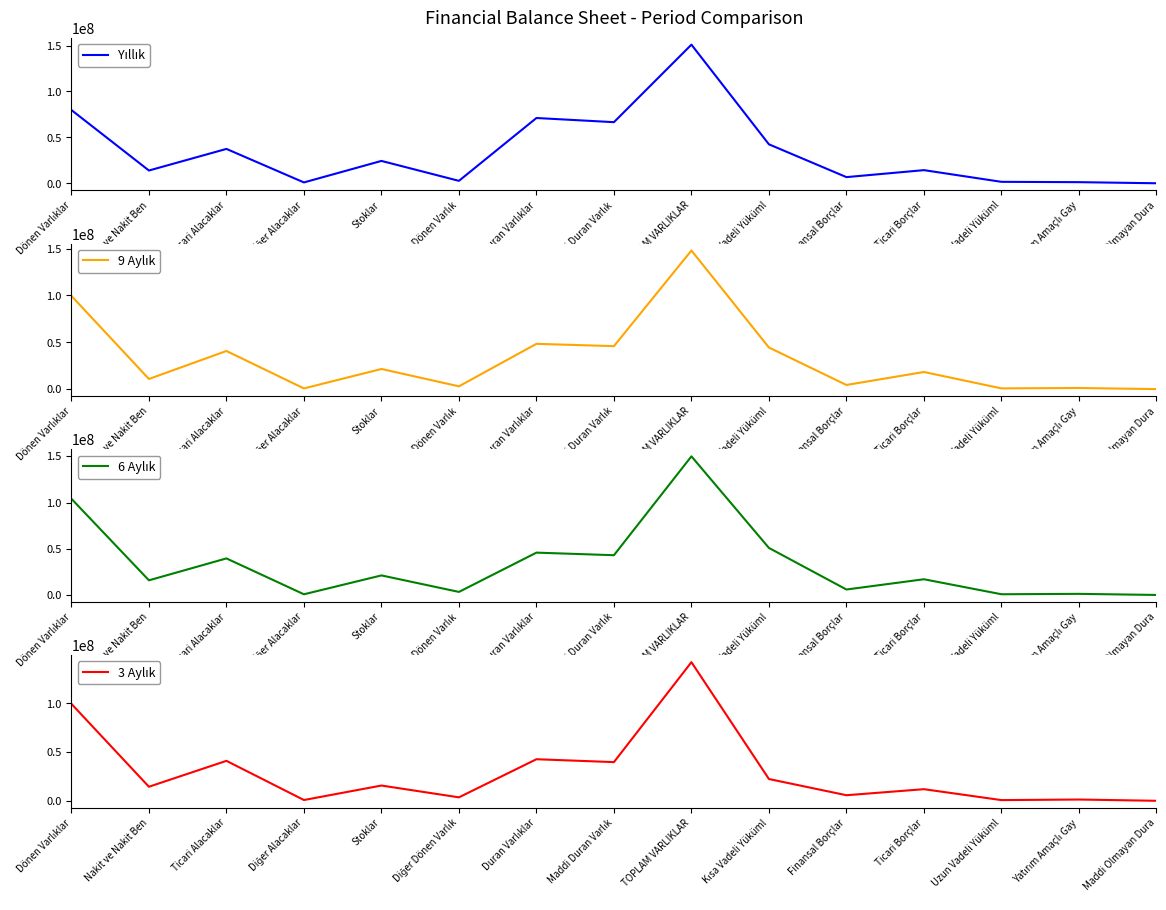

Reading right to left, list all the values displayed in this chart.

Yıllık: Maddi Olmayan Dura=138175	Yatırım Amaçlı Gay=1341250	Uzun Vadeli Yüküml=1703216	Ticari Borçlar=14422120	Finansal Borçlar=6824638	Kısa Vadeli Yüküml=42518698	TOPLAM VARLIKLAR=150973330	Maddi Duran Varlık=66627907	Duran Varlıklar=71151376	Diğer Dönen Varlık=2776735	Stoklar=24452999	Diğer Alacaklar=1047156	Ticari Alacaklar=37527680	Nakit ve Nakit Ben=14017384	Dönen Varlıklar=79821954
9 Aylık: Maddi Olmayan Dura=154008	Yatırım Amaçlı Gay=1341250	Uzun Vadeli Yüküml=929111	Ticari Borçlar=18403993	Finansal Borçlar=4564950	Kısa Vadeli Yüküml=44506087	TOPLAM VARLIKLAR=147955419	Maddi Duran Varlık=45960487	Duran Varlıklar=48437316	Diğer Dönen Varlık=3120888	Stoklar=21622122	Diğer Alacaklar=893765	Ticari Alacaklar=40801070	Nakit ve Nakit Ben=10964249	Dönen Varlıklar=99518103
6 Aylık: Maddi Olmayan Dura=162169	Yatırım Amaçlı Gay=1341250	Uzun Vadeli Yüküml=919047	Ticari Borçlar=17117650	Finansal Borçlar=6036779	Kısa Vadeli Yüküml=50959867	TOPLAM VARLIKLAR=149884706	Maddi Duran Varlık=43085934	Duran Varlıklar=45872252	Diğer Dönen Varlık=3438507	Stoklar=21268426	Diğer Alacaklar=875473	Ticari Alacaklar=39633877	Nakit ve Nakit Ben=15969621	Dönen Varlıklar=104012454
3 Aylık: Maddi Olmayan Dura=148989	Yatırım Amaçlı Gay=1444100	Uzun Vadeli Yüküml=852695	Ticari Borçlar=12047987	Finansal Borçlar=5849297	Kısa Vadeli Yüküml=22459156	TOPLAM VARLIKLAR=142178278	Maddi Duran Varlık=39781258	Duran Varlıklar=42731137	Diğer Dönen Varlık=3676894	Stoklar=15781009	Diğer Alacaklar=937778	Ticari Alacaklar=41089108	Nakit ve Nakit Ben=14540520	Dönen Varlıklar=99447141